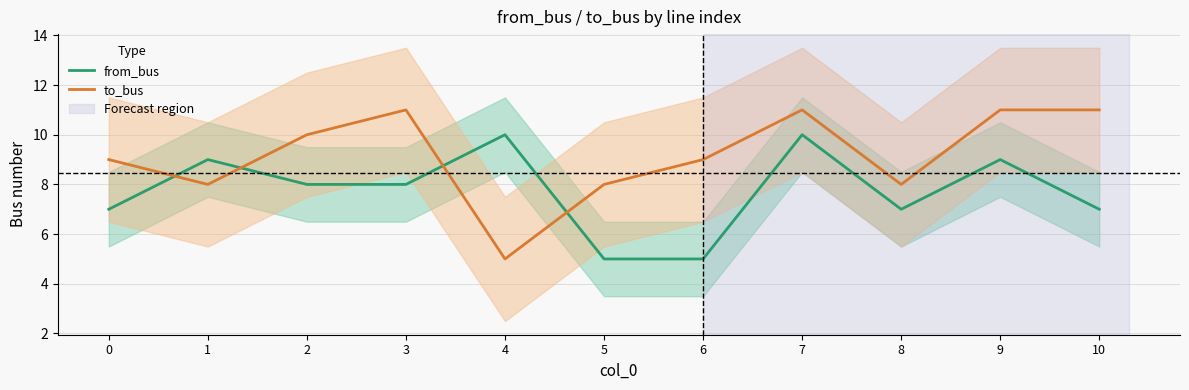

Reading left to right, extract all data points from this chart.

from_bus: 7	9	8	8	10	5	5	10	7	9	7
to_bus: 9	8	10	11	5	8	9	11	8	11	11